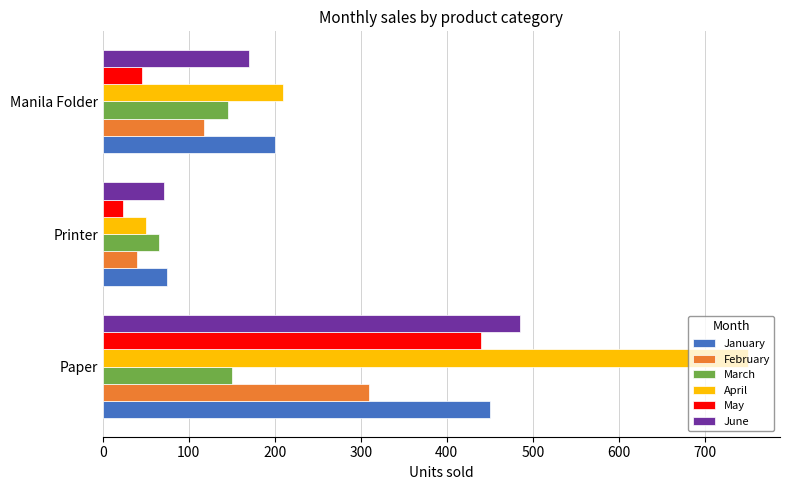

How many categories are shown in the chart?

3